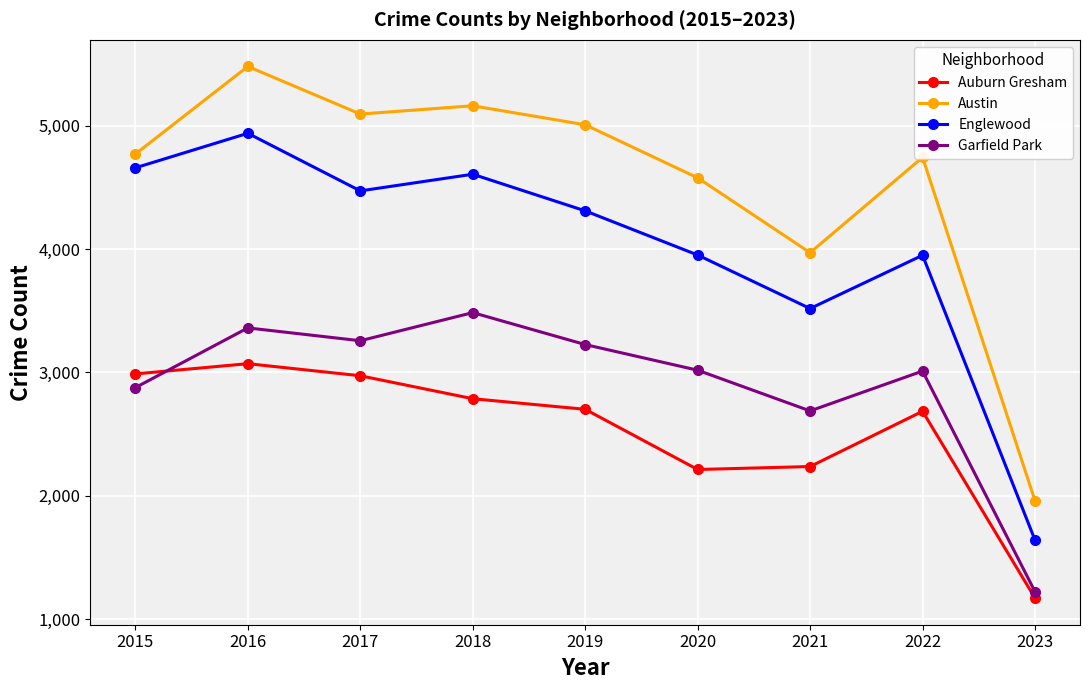

At 2018, list the series in order from largest to smallest.

Austin, Englewood, Garfield Park, Auburn Gresham